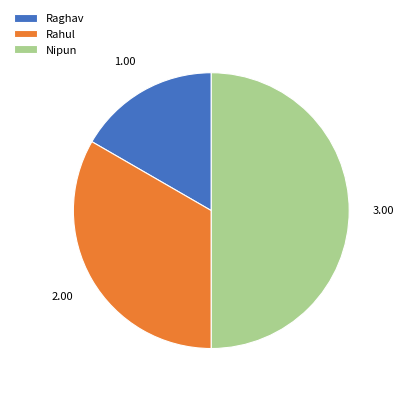

Count the number of slices in the pie.

3